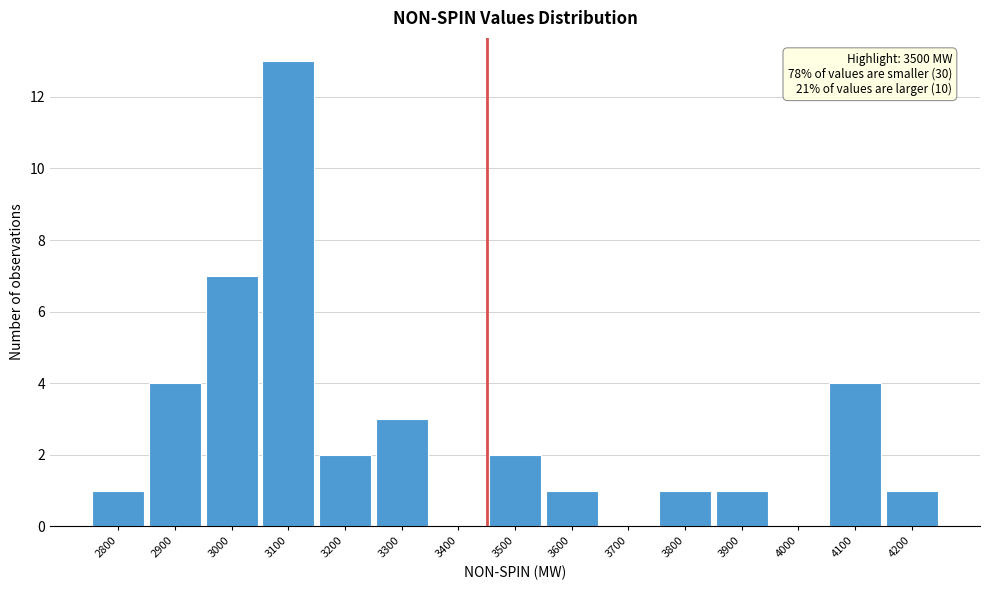

Reading left to right, what are all the values shown in this chart?

2800=1	2900=4	3000=7	3100=13	3200=2	3300=3	3400=0	3500=2	3600=1	3700=0	3800=1	3900=1	4000=0	4100=4	4200=1